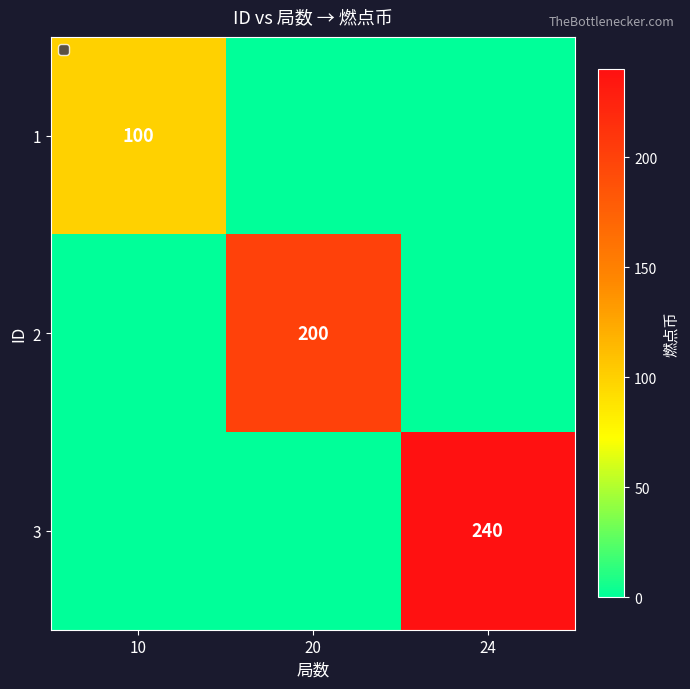

True or false: 2 has a value of 303 at 20.

False